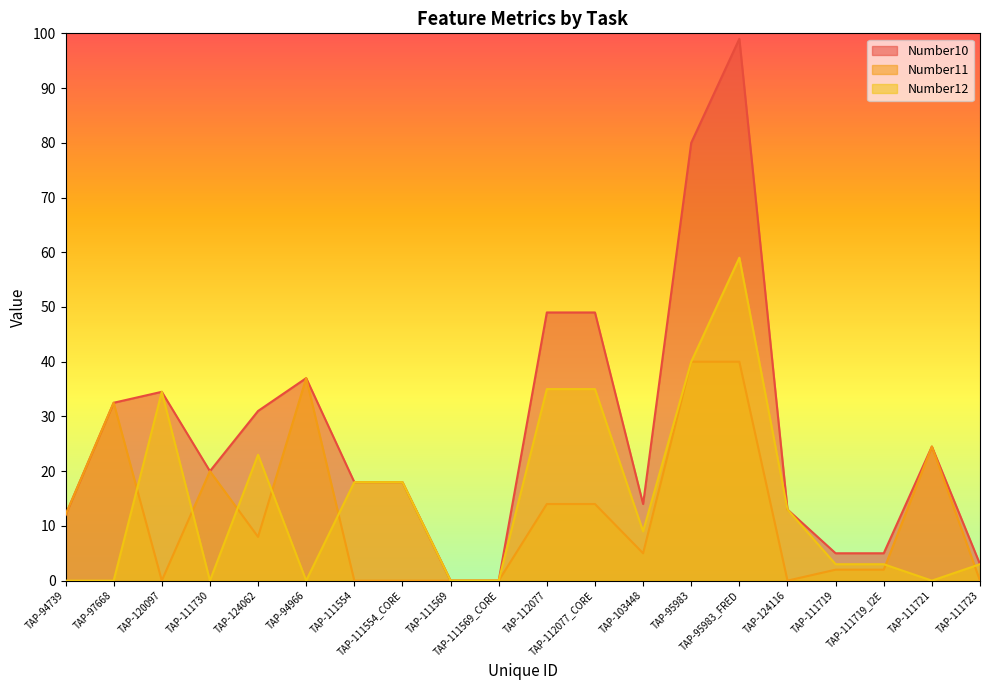

What is the difference between the Number10 values at TAP-111723 and TAP-95983_FRED?

96.0